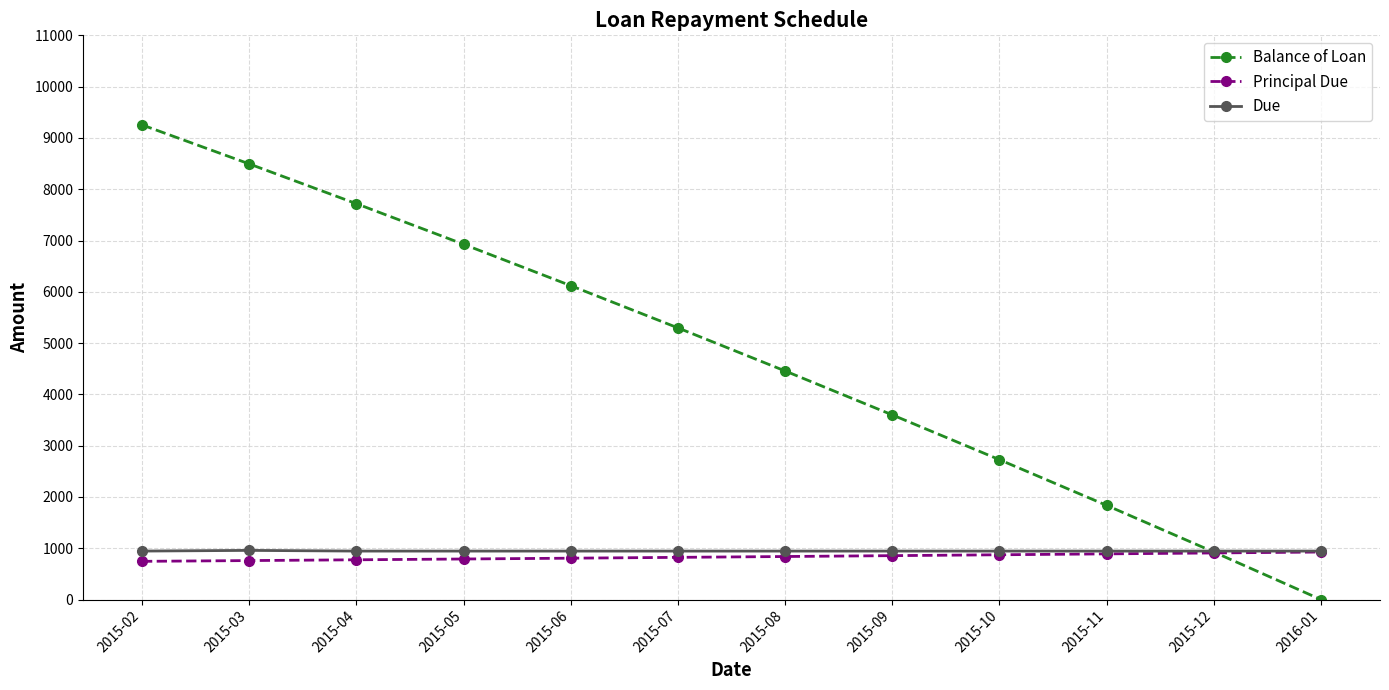

At how many categories does at least one series exceed 4066?

7